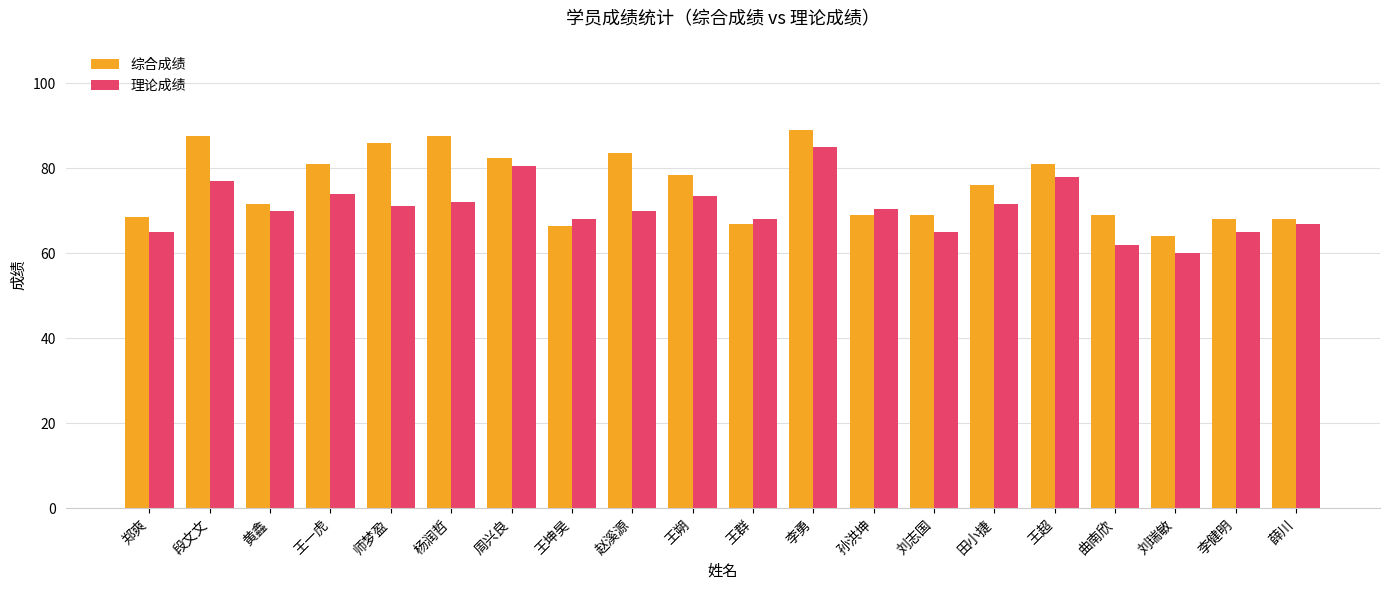

How many bars are there in each group?

2